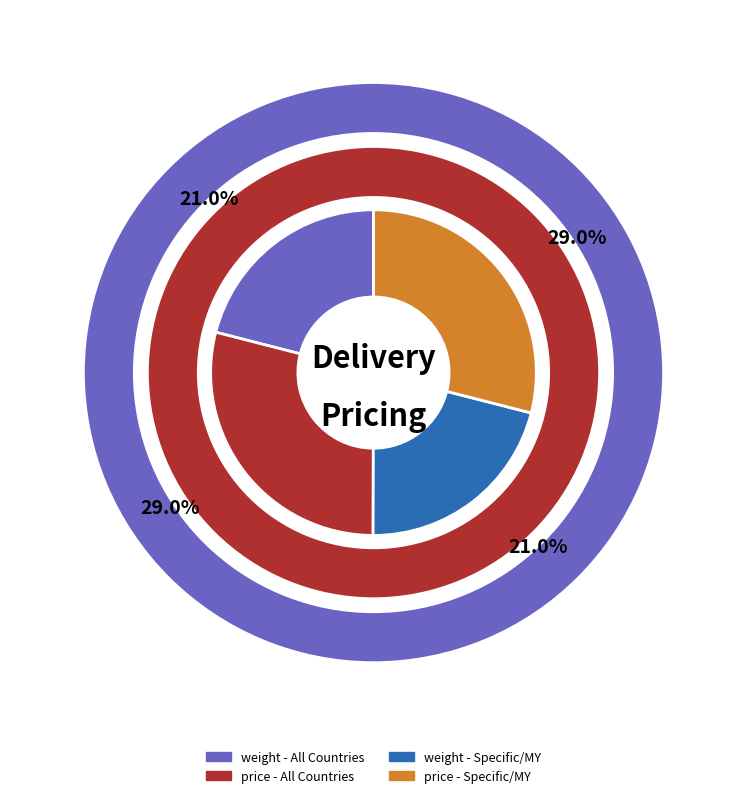

How many slices are in this pie chart?

6